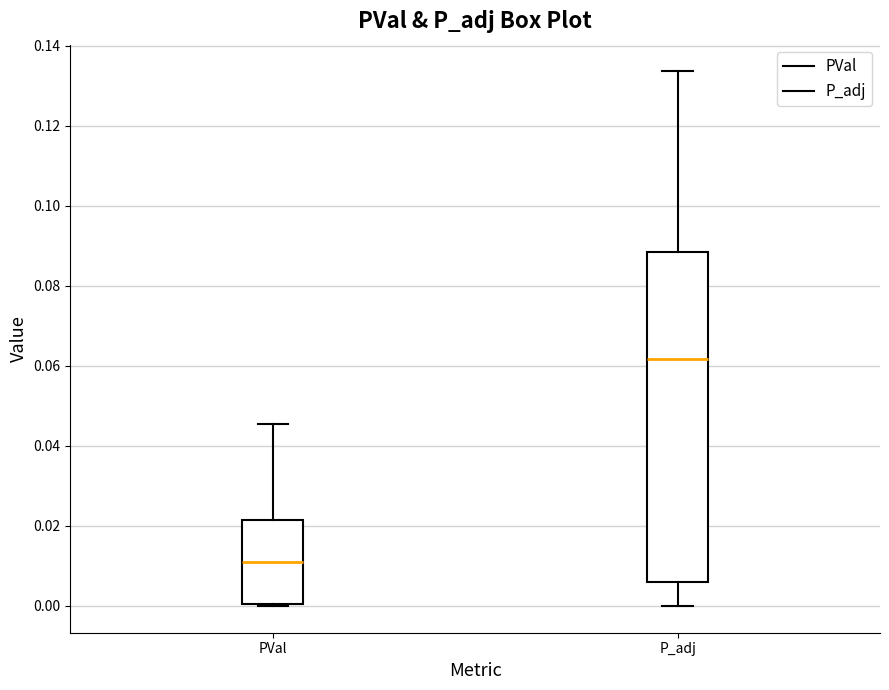

Reading left to right, transcribe this box plot: for each box, give where its median line is, the range the box spans, and where its two whiskers end, as read against the y-axis. The values are not printed on the chart, so give them approximately, as read against the axis.

PVal: median 0.010, box 0.000 to 0.022, whiskers 0.000 to 0.046
P_adj: median 0.062, box 0.006 to 0.088, whiskers 0.000 to 0.134